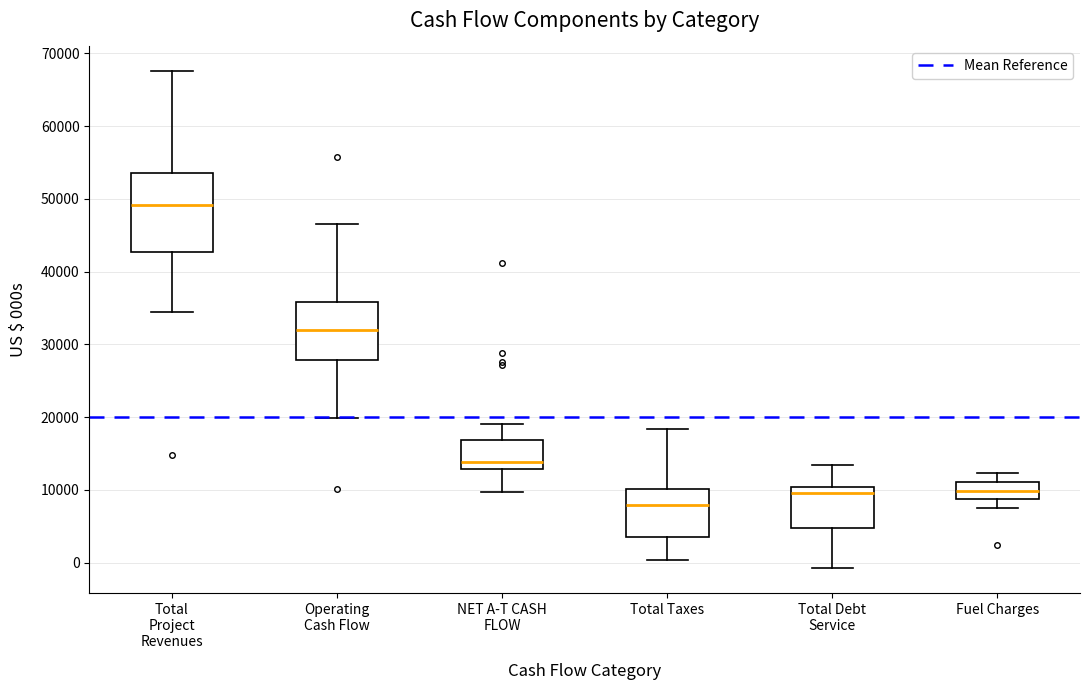

Which box's median line is the highest?

Total Project Revenues